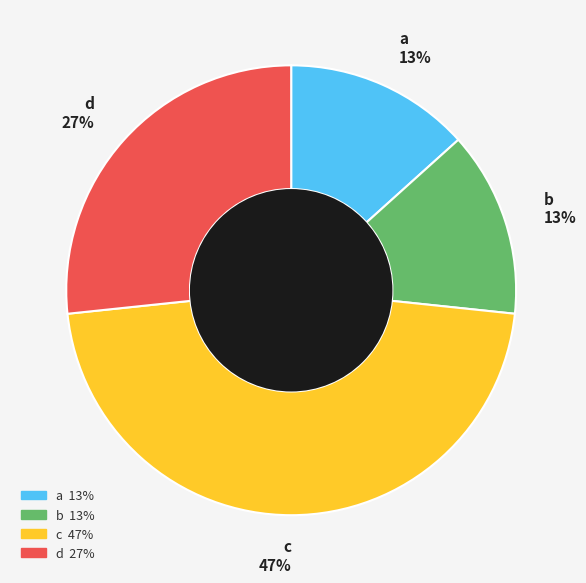

To the nearest percent, what portion does b represent?

13%